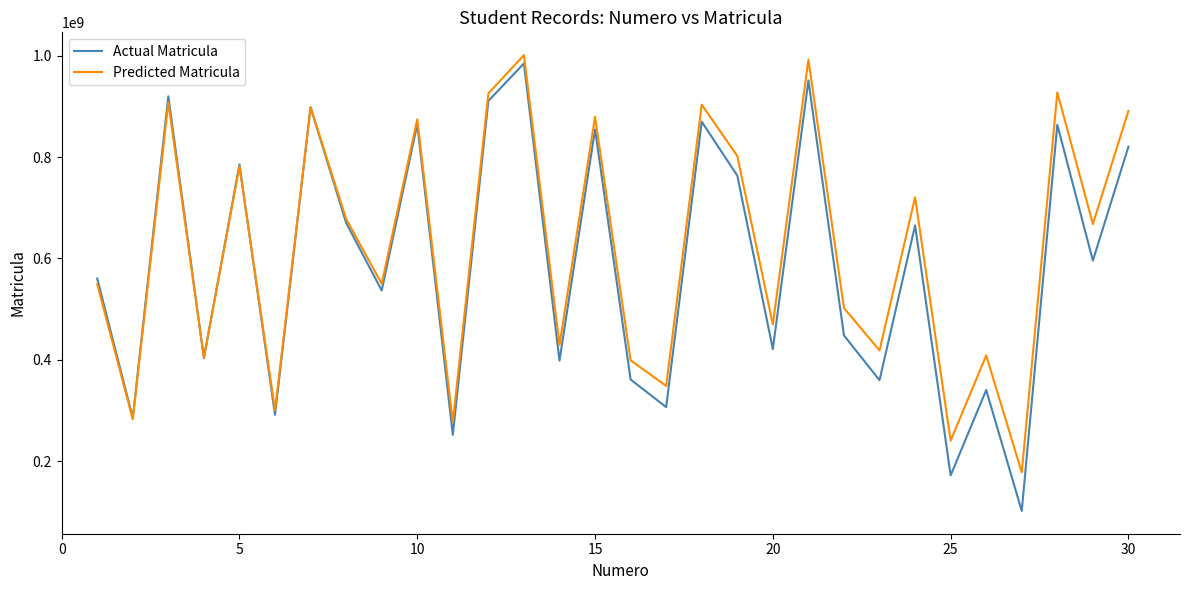

Rank the series by their average value, from lowest to highest.

Actual Matricula, Predicted Matricula